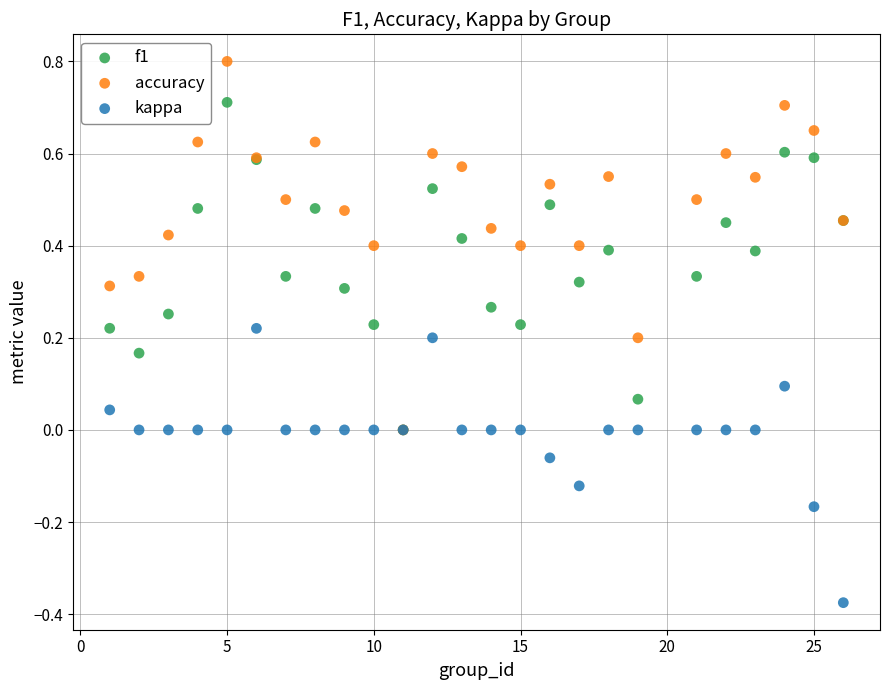

Which series reaches the maximum Y coordinate?

accuracy